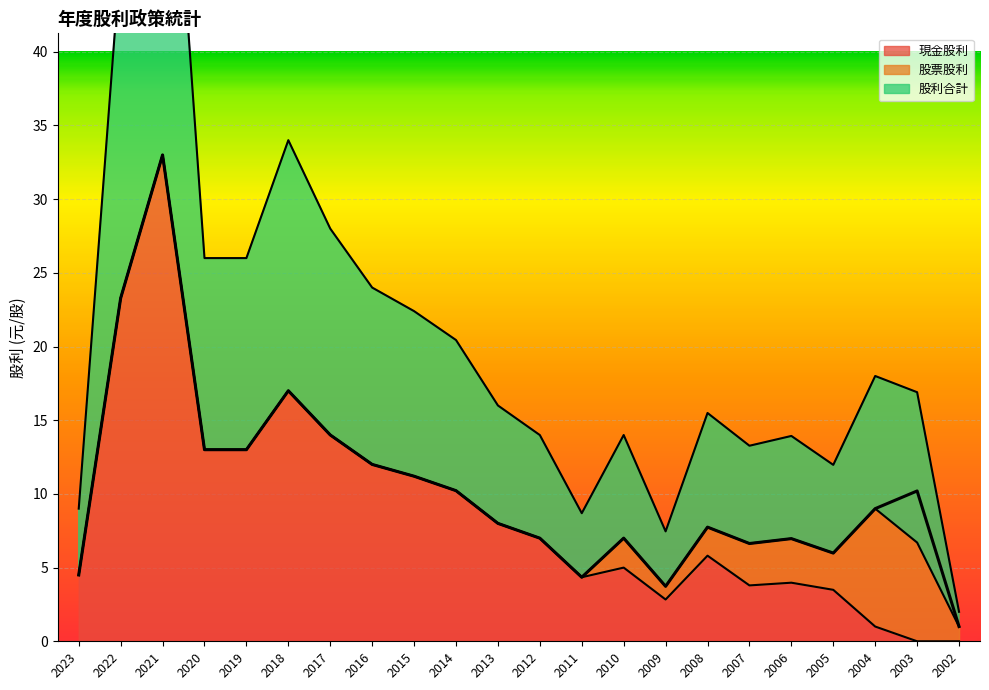

How many values in the 現金股利 series are below 6?

11